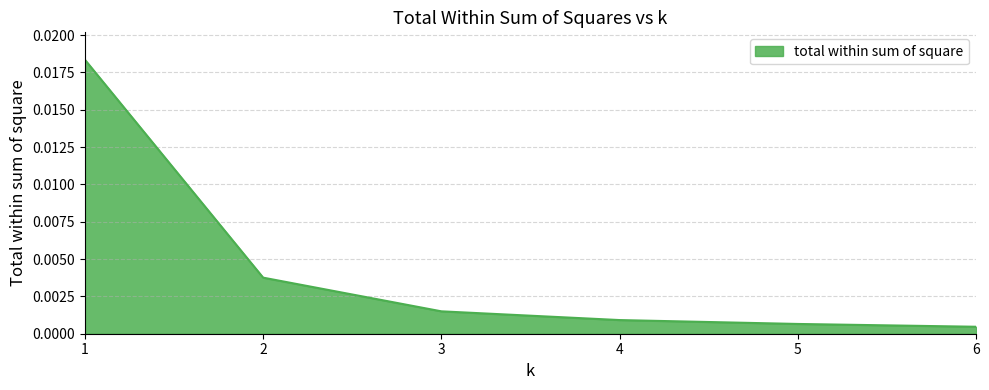

How many distinct data groups are displayed?

1